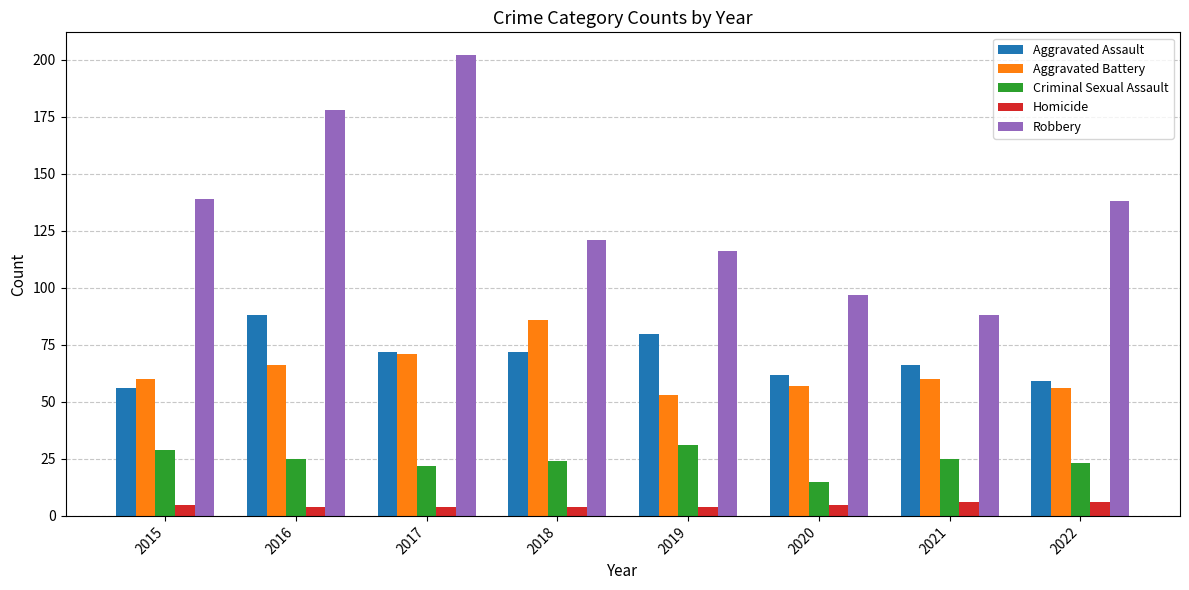

Between 2017 and 2018, which series saw the biggest shift?

Robbery